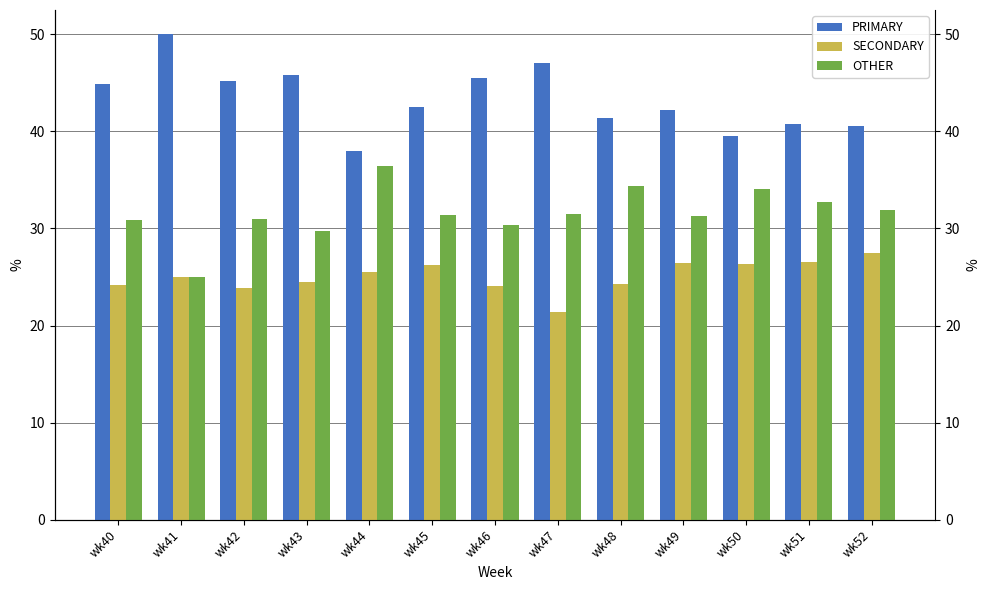

At which label is SECONDARY closest to 24?

wk46